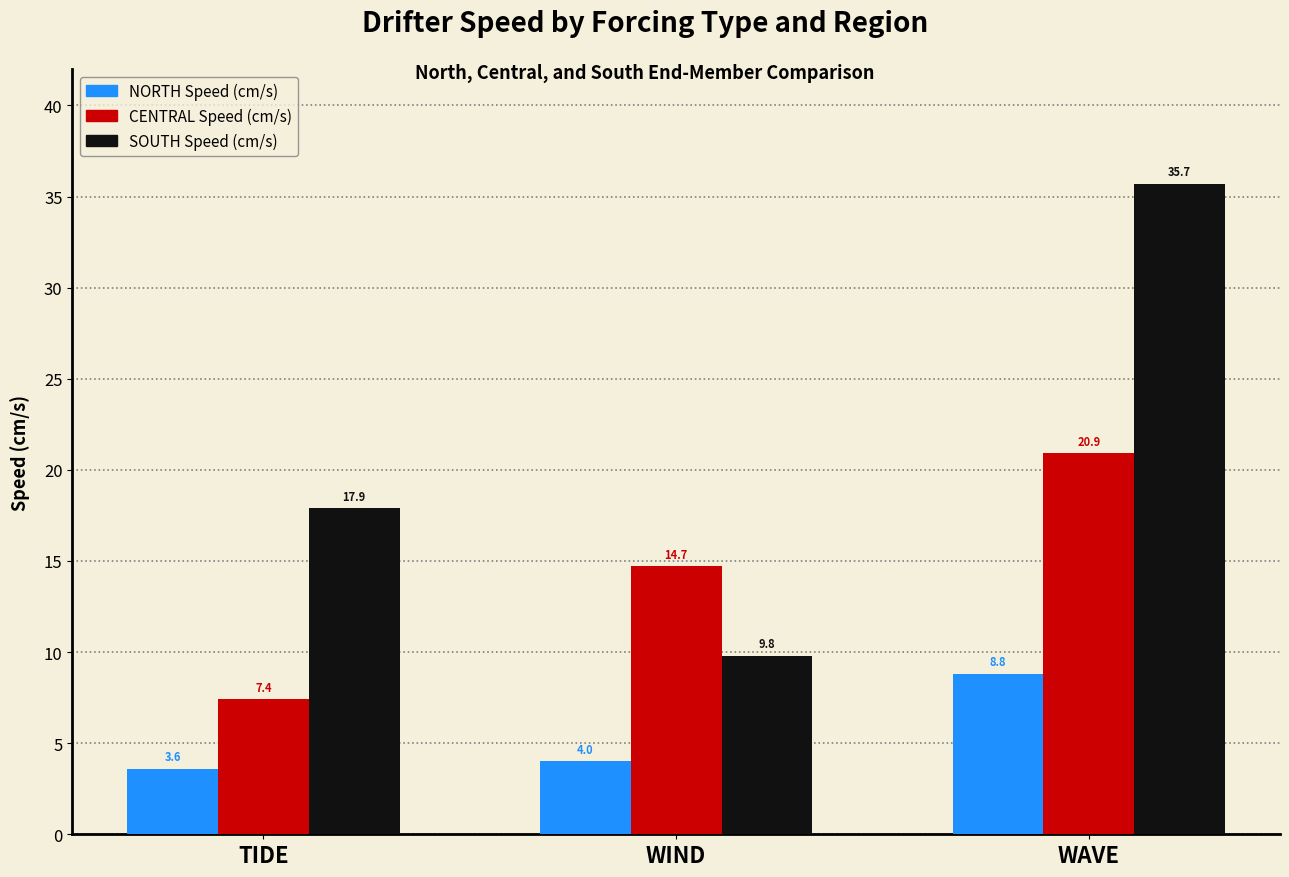

What are all the series names shown in the legend?

NORTH Speed (cm/s), CENTRAL Speed (cm/s), SOUTH Speed (cm/s)